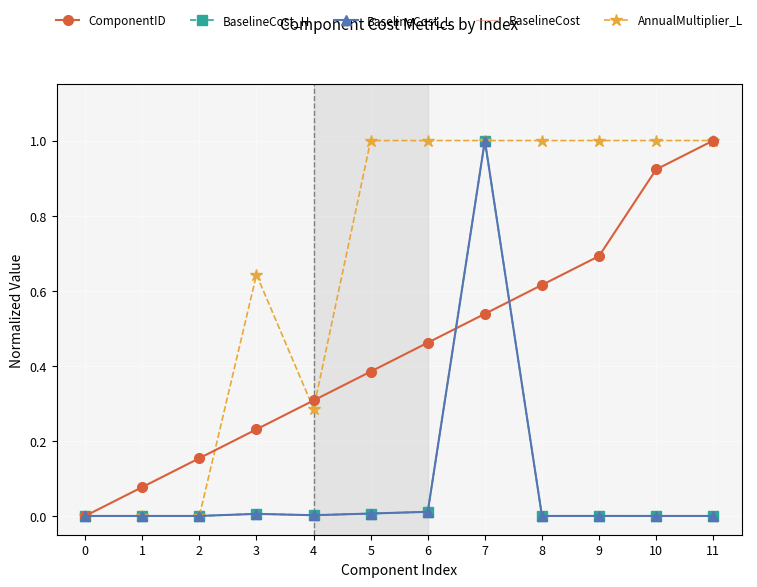

Which series changed the most between 6 and 10?

ComponentID